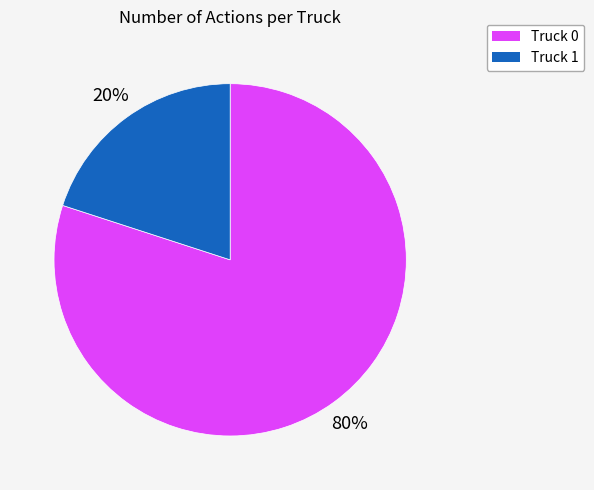

To the nearest percent, what is the average slice percentage?

50%